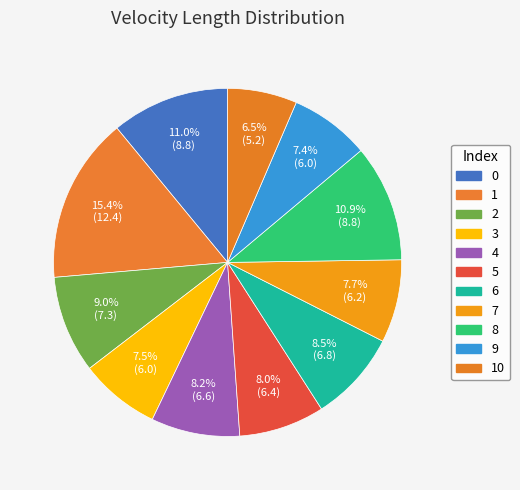

How many slices are in this pie chart?

11